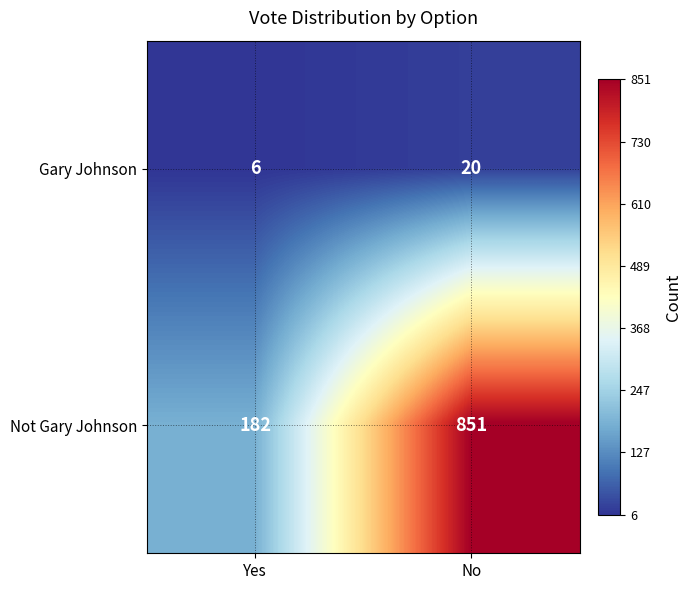

At how many categories does at least one series exceed 367?

1